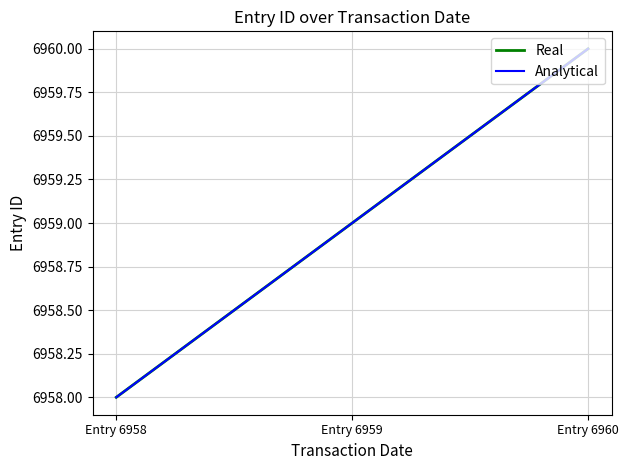

At which category is the sum across all series the highest?

Entry 6960